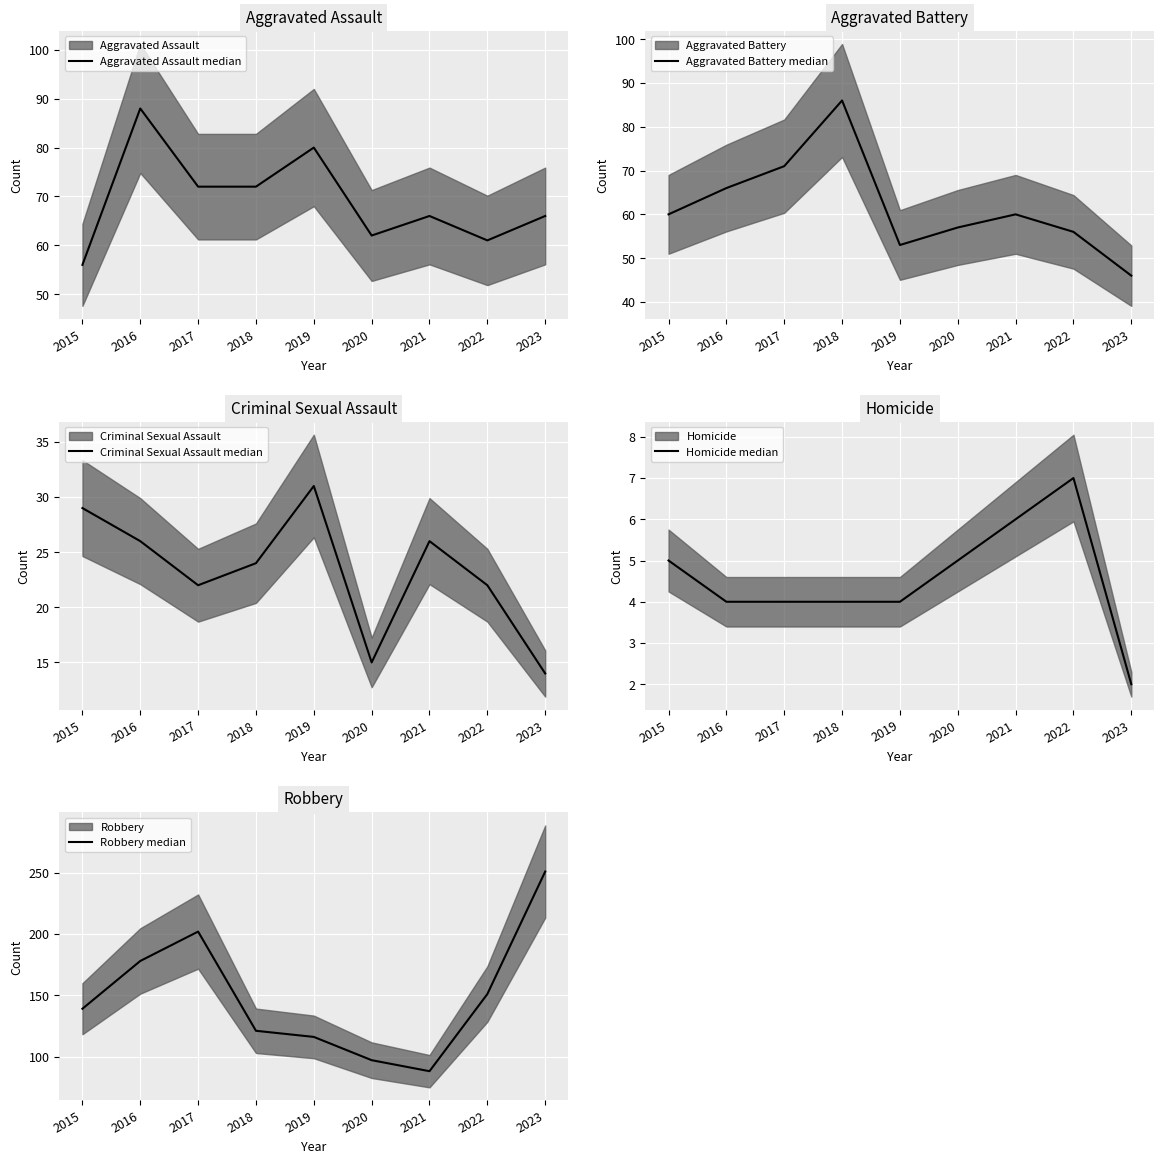

What is the approximate value of Criminal Sexual Assault median at 2020?

15